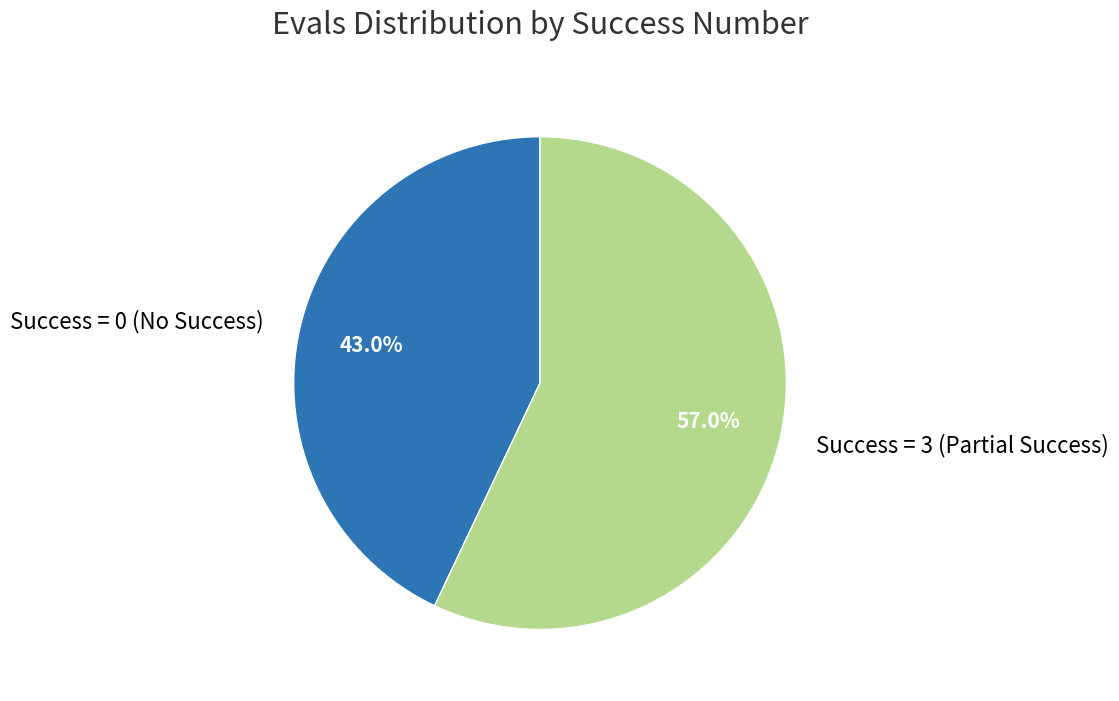

What is the total percentage of Success = 0 (No Success) and Success = 3 (Partial Success)?

100.0%